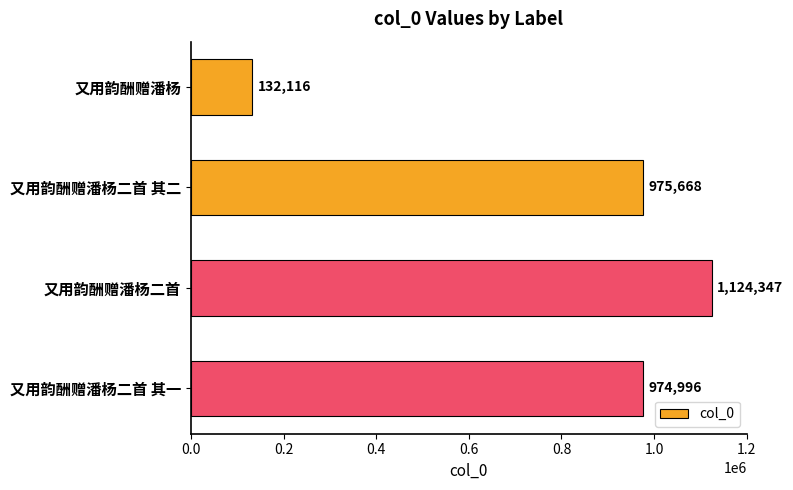

Count the number of categories in the chart.

4